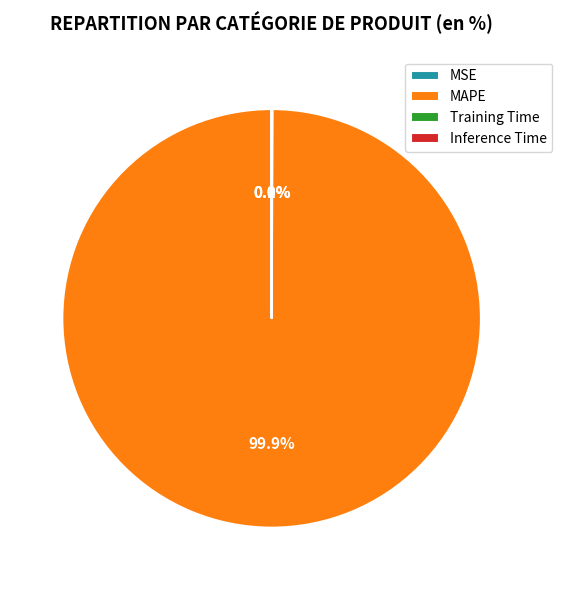

Which category has the biggest portion of the pie?

MAPE